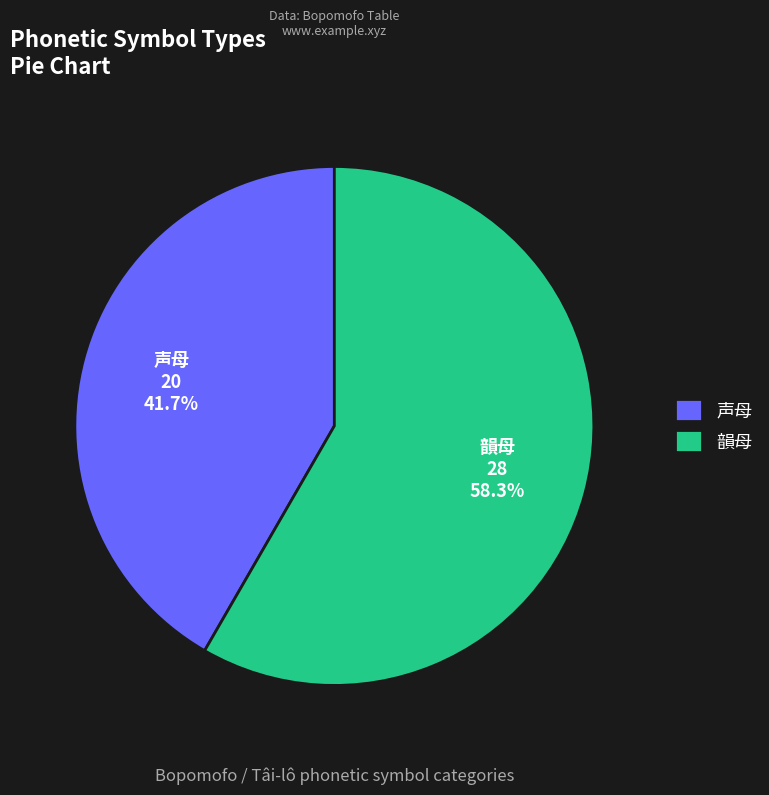

What is the ratio of the value at 声母 to the value at 韻母?

0.7